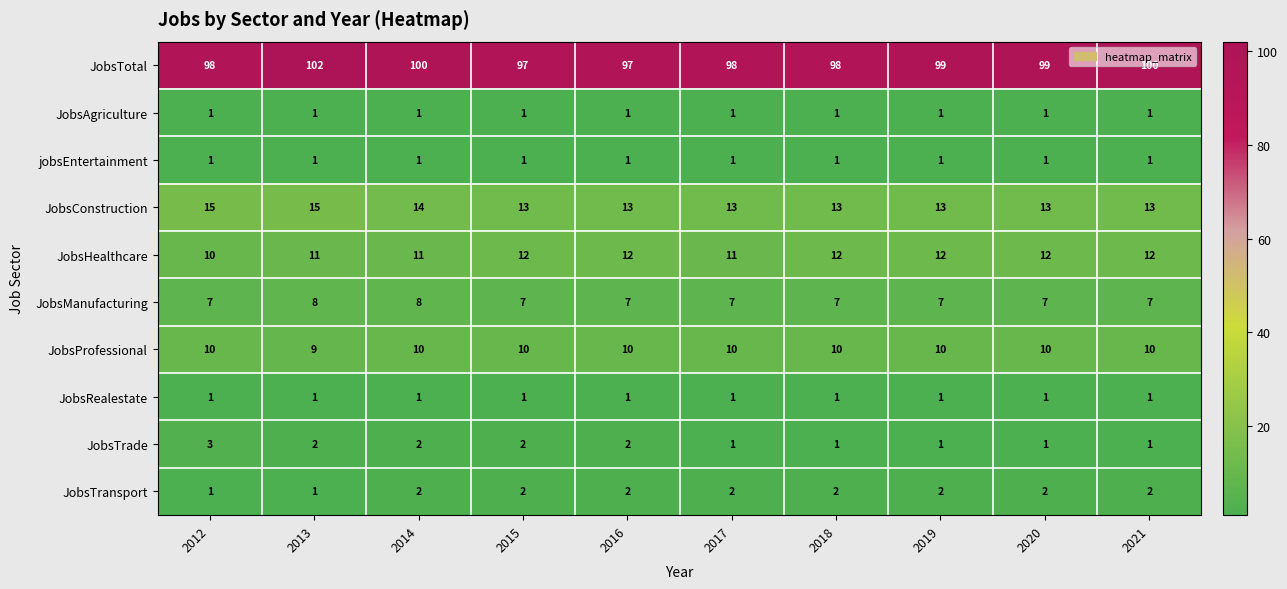

What is the maximum value for JobsTrade?

3